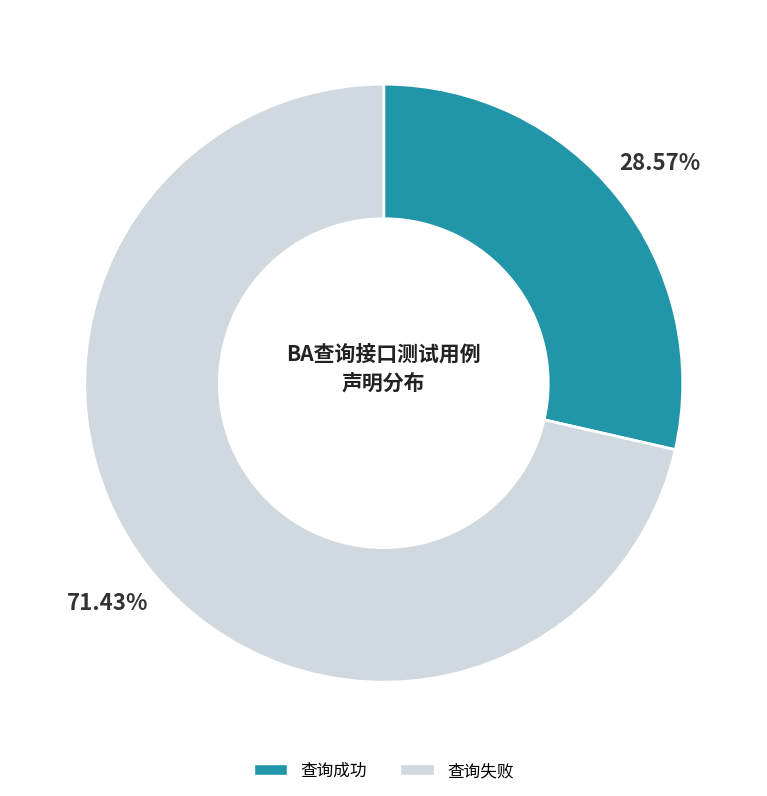

Is it true that 查询失败 is 64% of the pie?

False